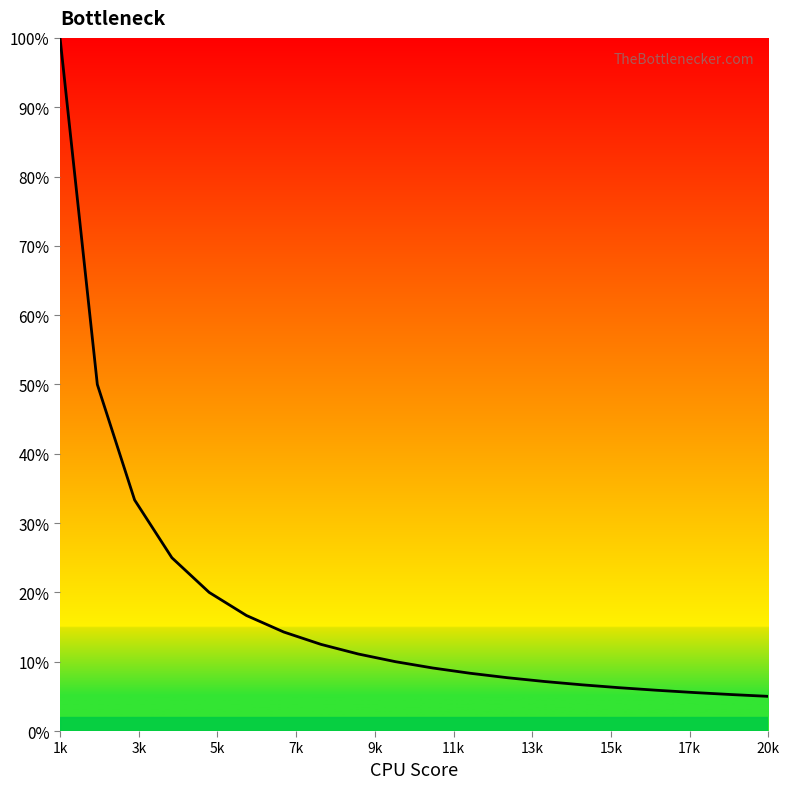

What is the smallest value displayed?

5.0